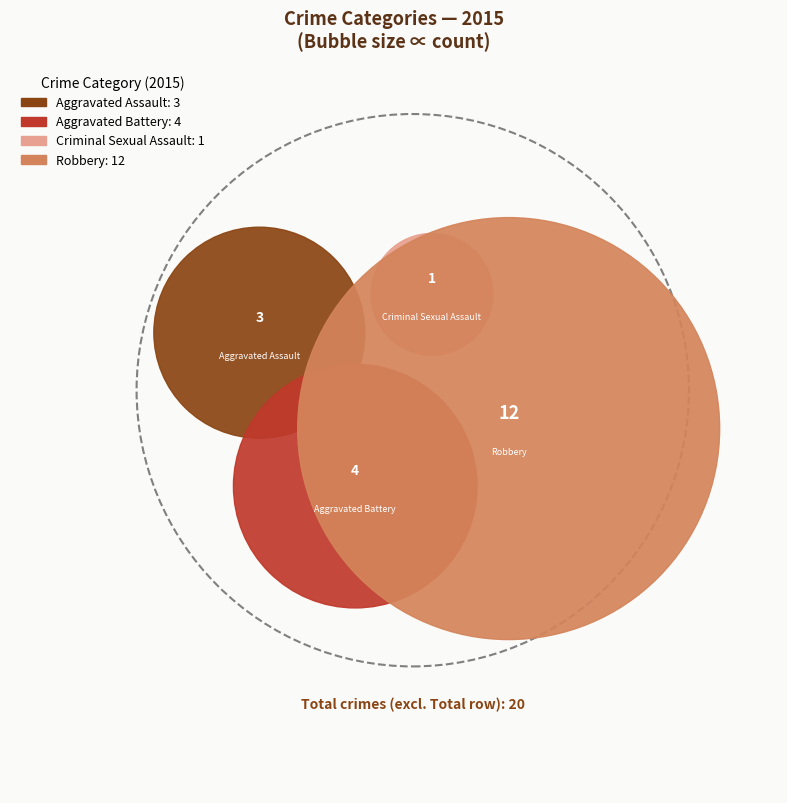

What portion of the pie excludes Robbery?

40.0%